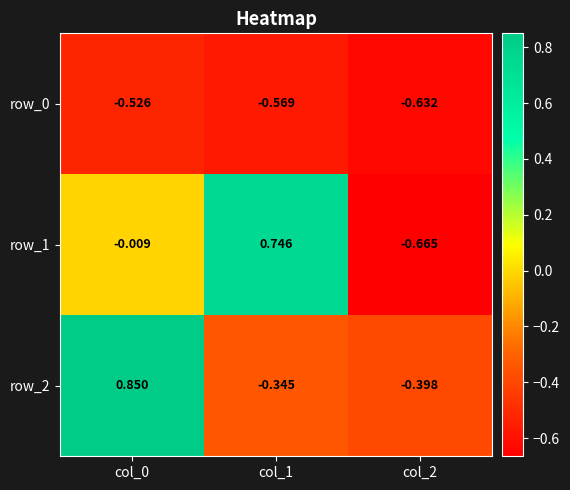

Is the value of row_0 at col_2 greater than the value of row_2 at col_0?

No